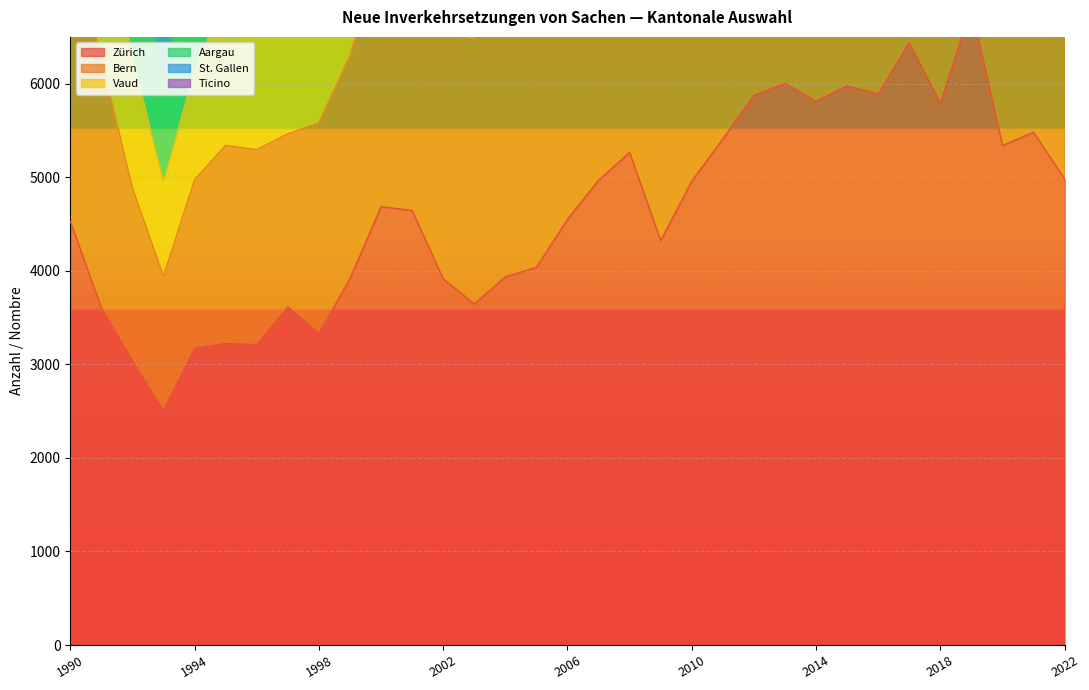

At which category is the sum across all series the highest?

2019